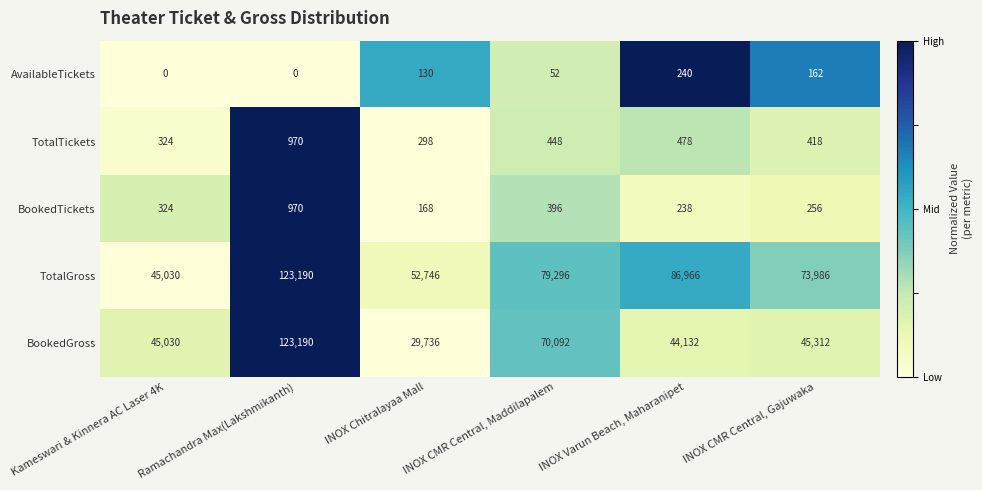

Where does the BookedGross series first go above 45312?

Ramachandra Max(Lakshmikanth)